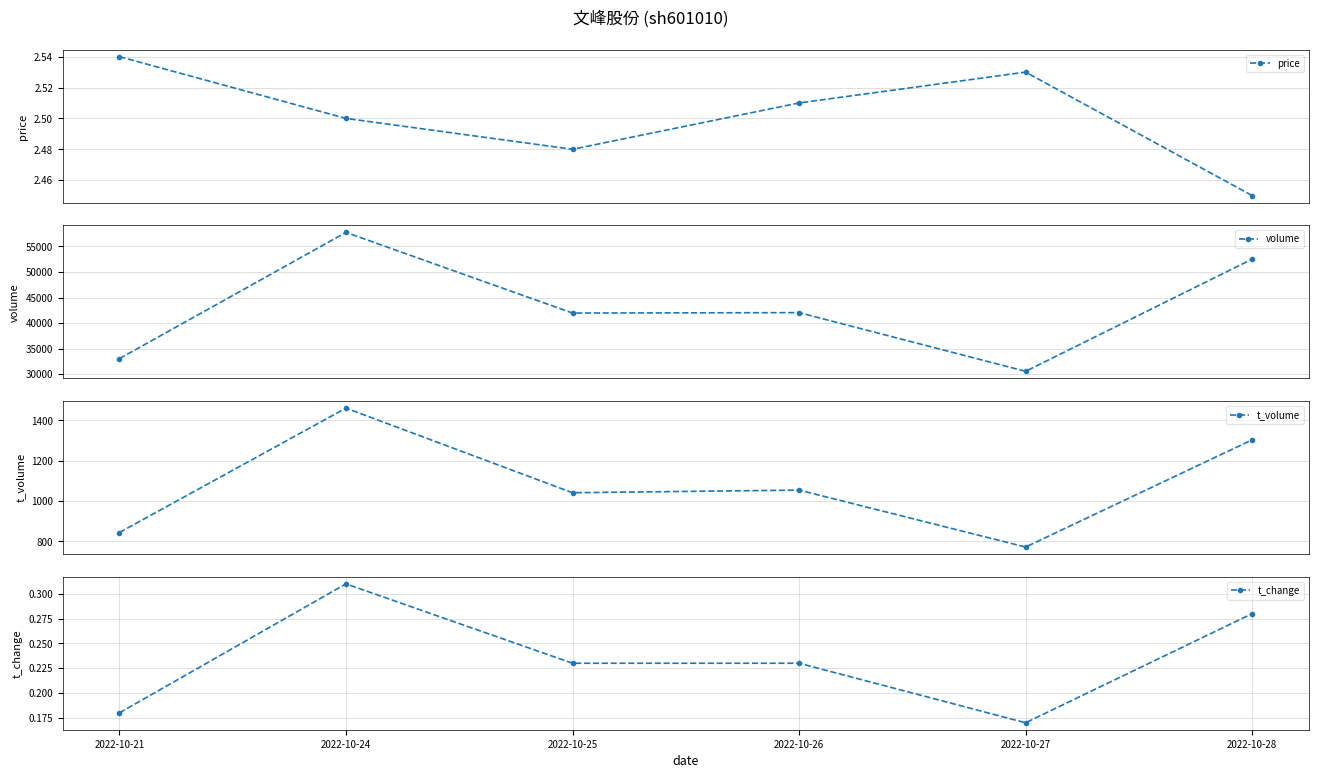

What is the average value of the t_volume series?

1079